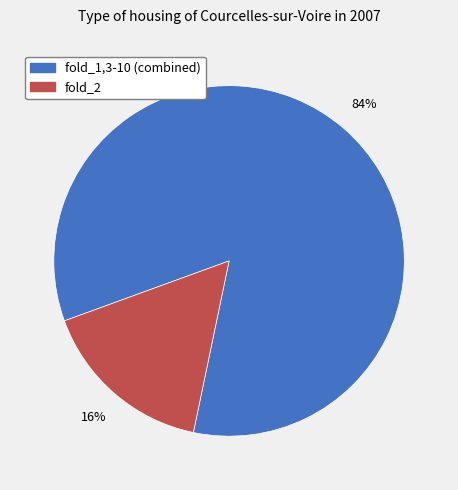

True or false: fold_2 accounts for 28% of the total.

False